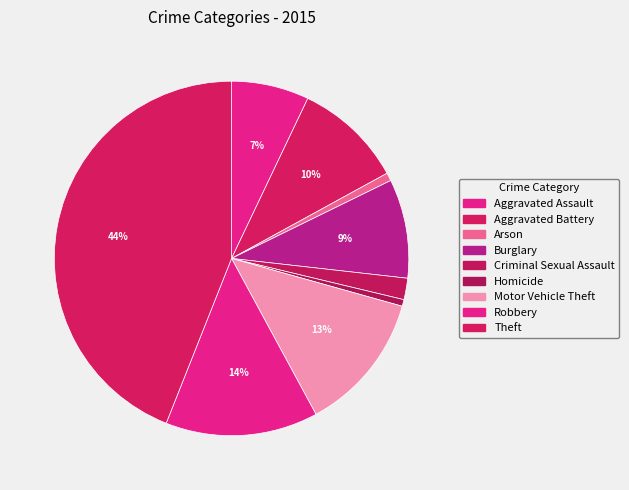

Which slice is the largest?

Theft